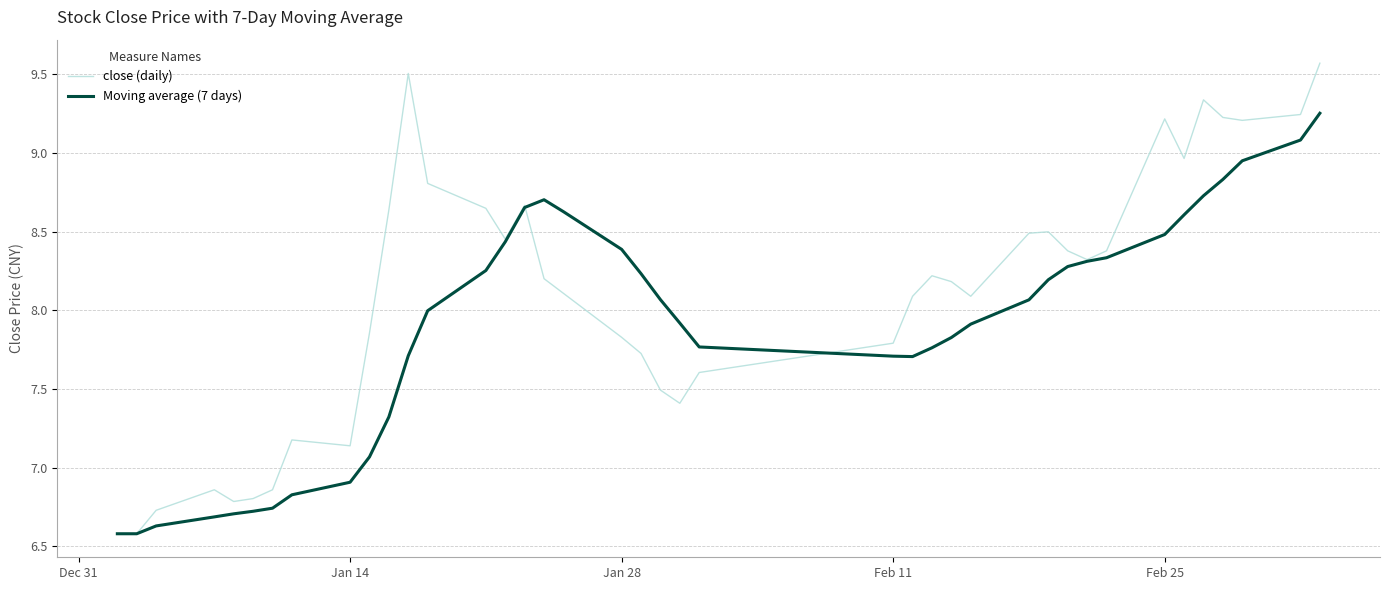

Which series has the widest spread of values?

close (daily)